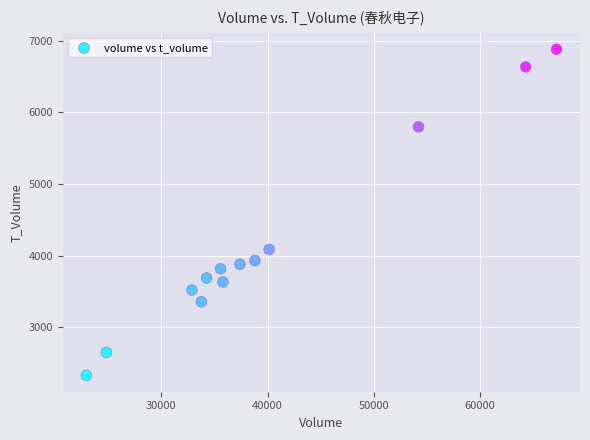

What Y value in the scatter plot is closest to 4605?

4087